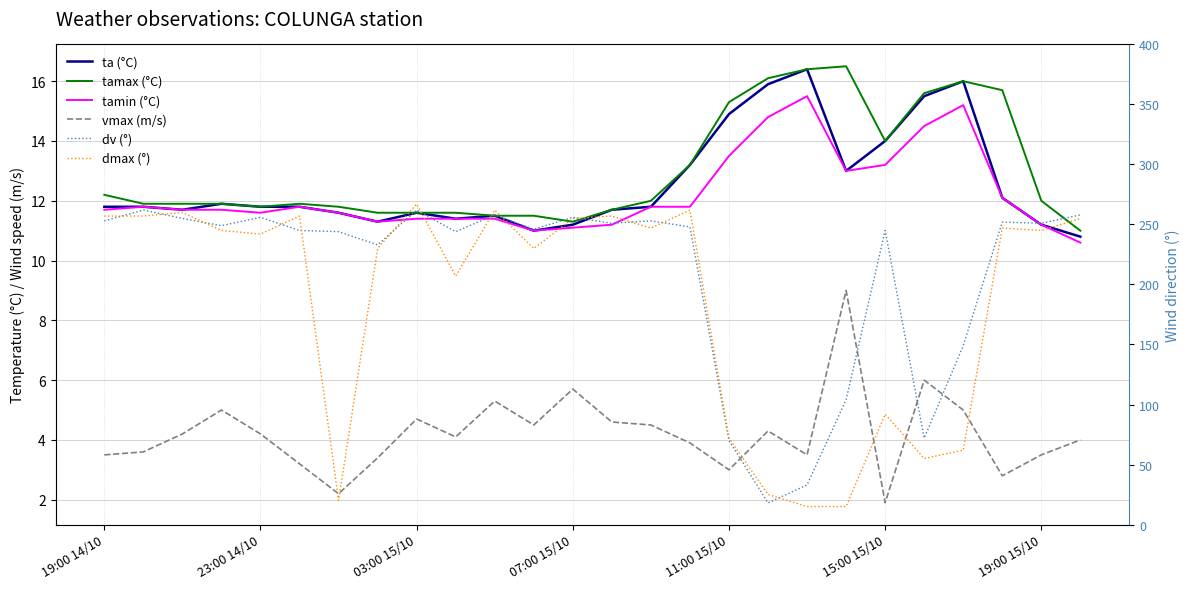

In dv (°), how many points are higher than both neighbors (excluding endpoints)?

8